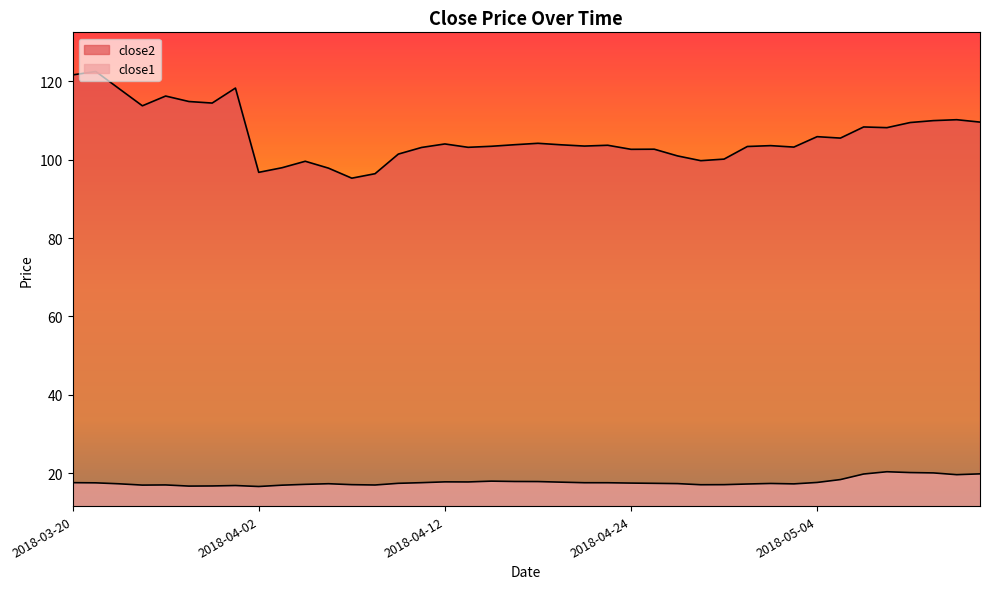

True or false: close2 and close1 cross at least once.

False